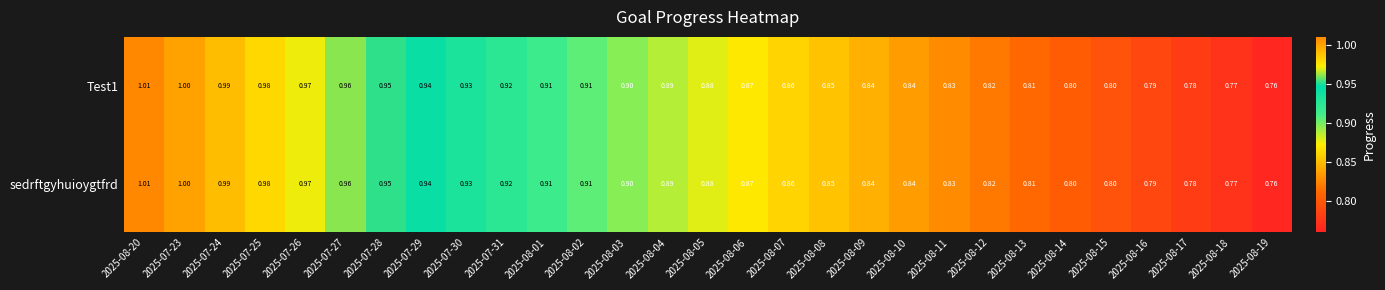

Is the value of Test1 at 2025-08-07 greater than the value of sedrftgyhuioygtfrd at 2025-08-15?

Yes